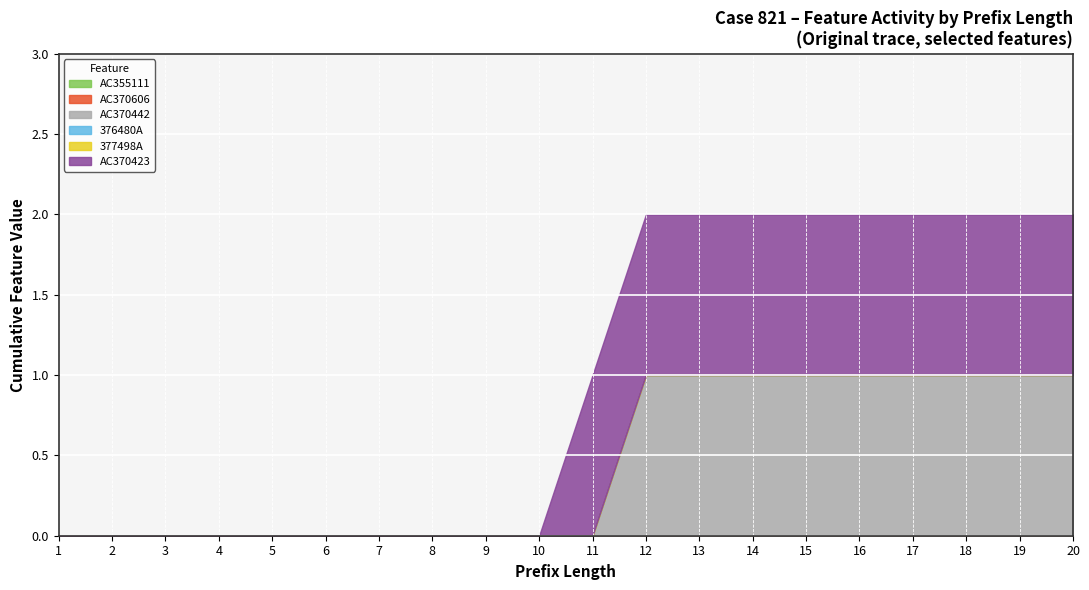

Which has a higher value, 1 or 19?

1